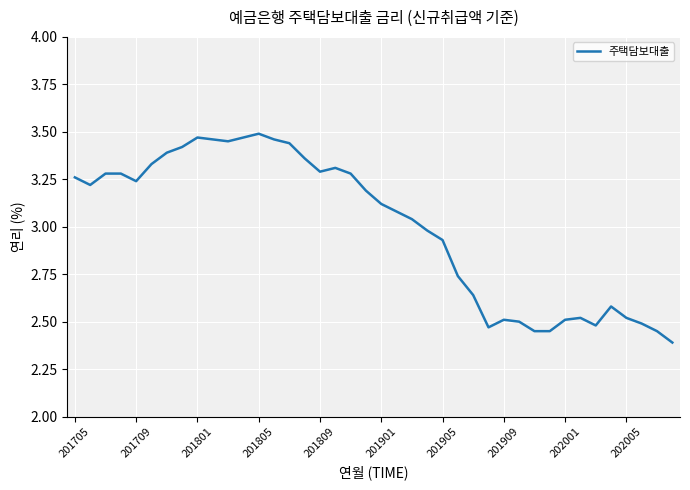

What is the difference between the maximum and minimum values?

1.1